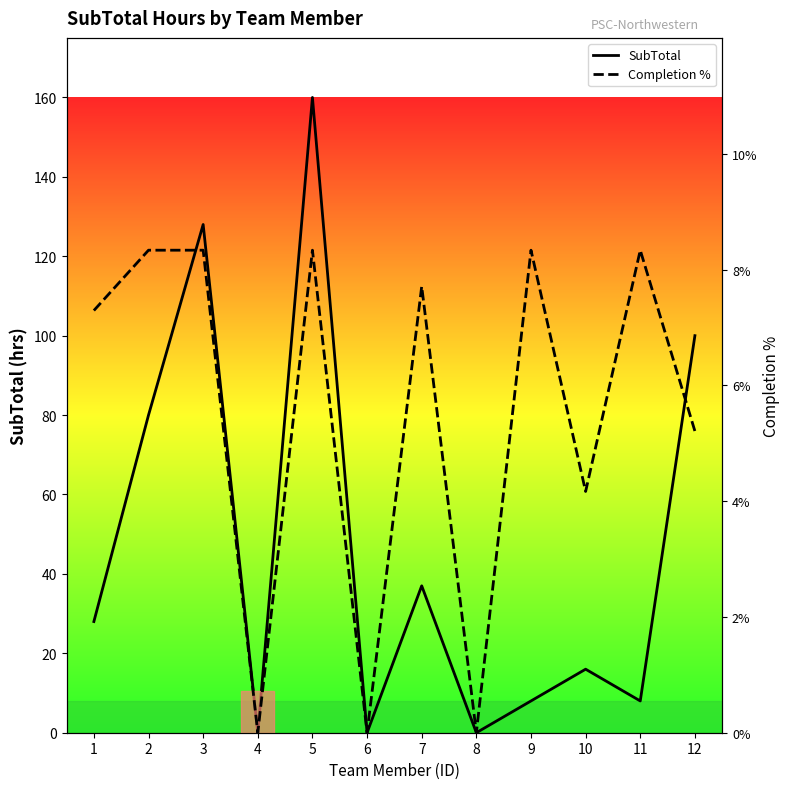

Between 2 and 10, which series saw the biggest shift?

SubTotal